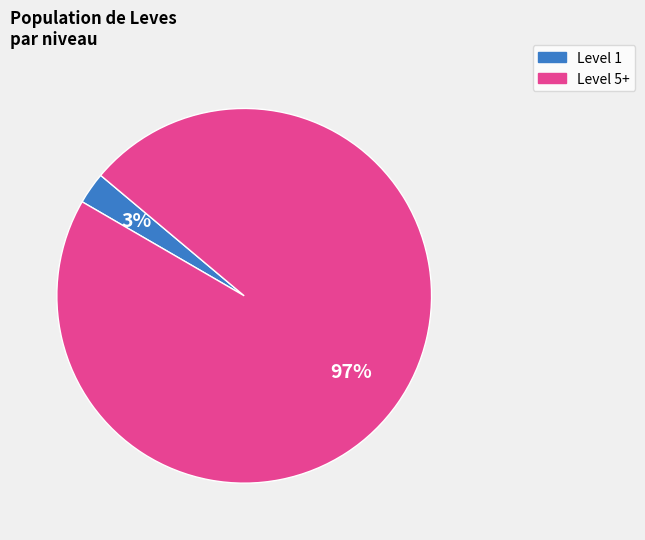

Is there any slice that represents more than half of the pie?

Yes